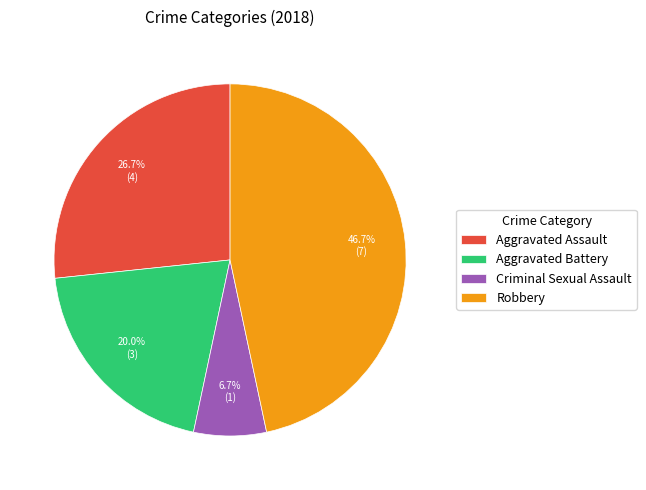

Which slice is the smallest?

Criminal Sexual Assault